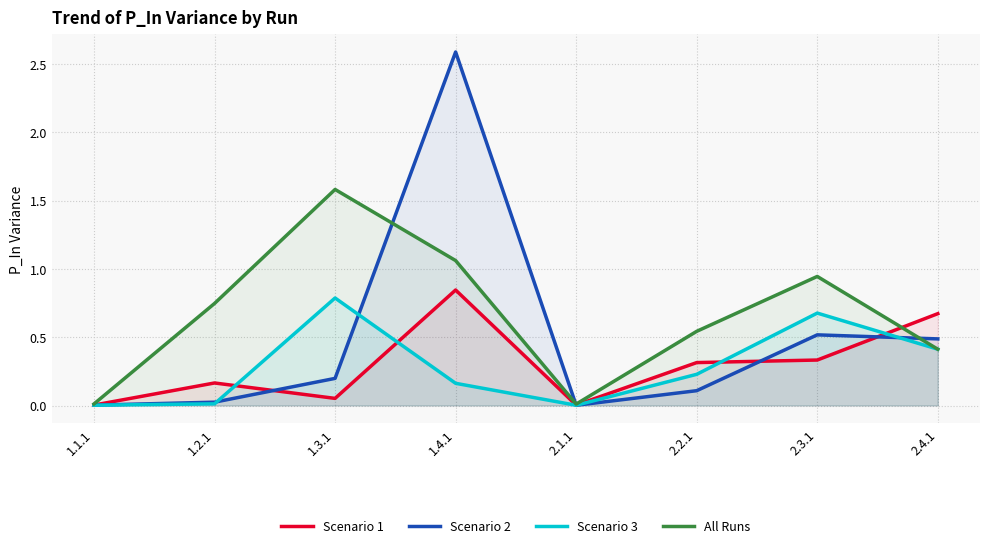

What is the difference between the Scenario 2 values at 1.3.1 and 1.1.1?

0.2